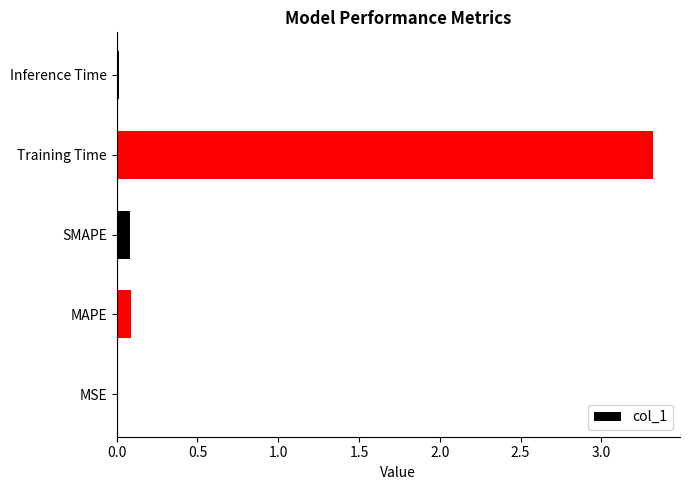

What is the greatest value displayed?

3.3